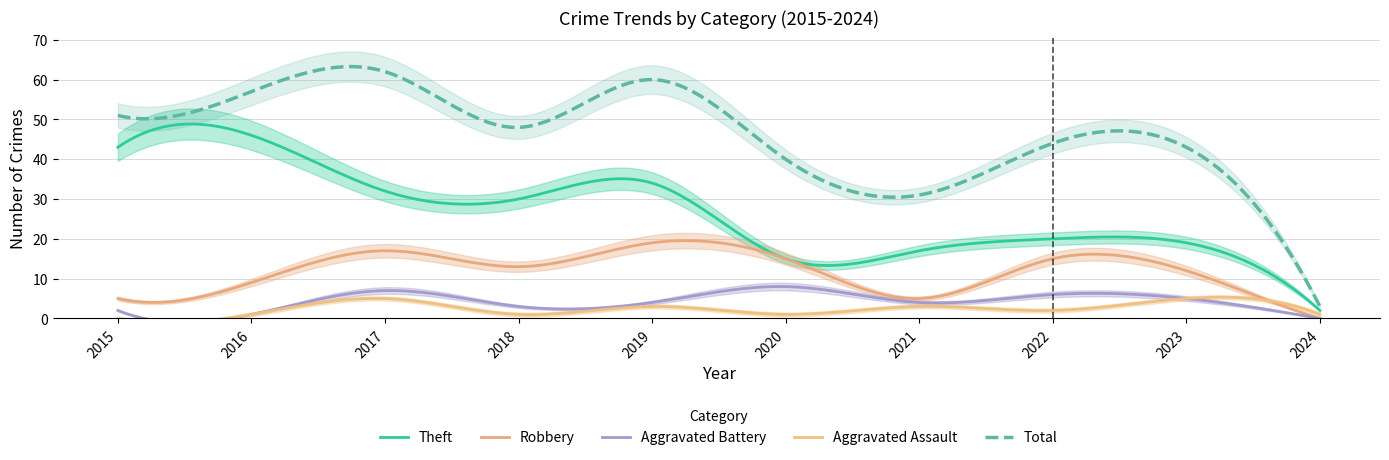

Which label corresponds to the largest value in the chart?

2017